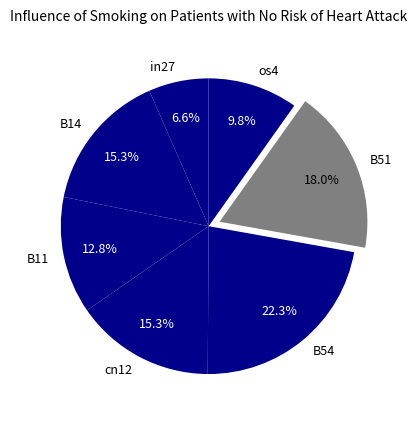

Is B51 the majority of the pie?

No